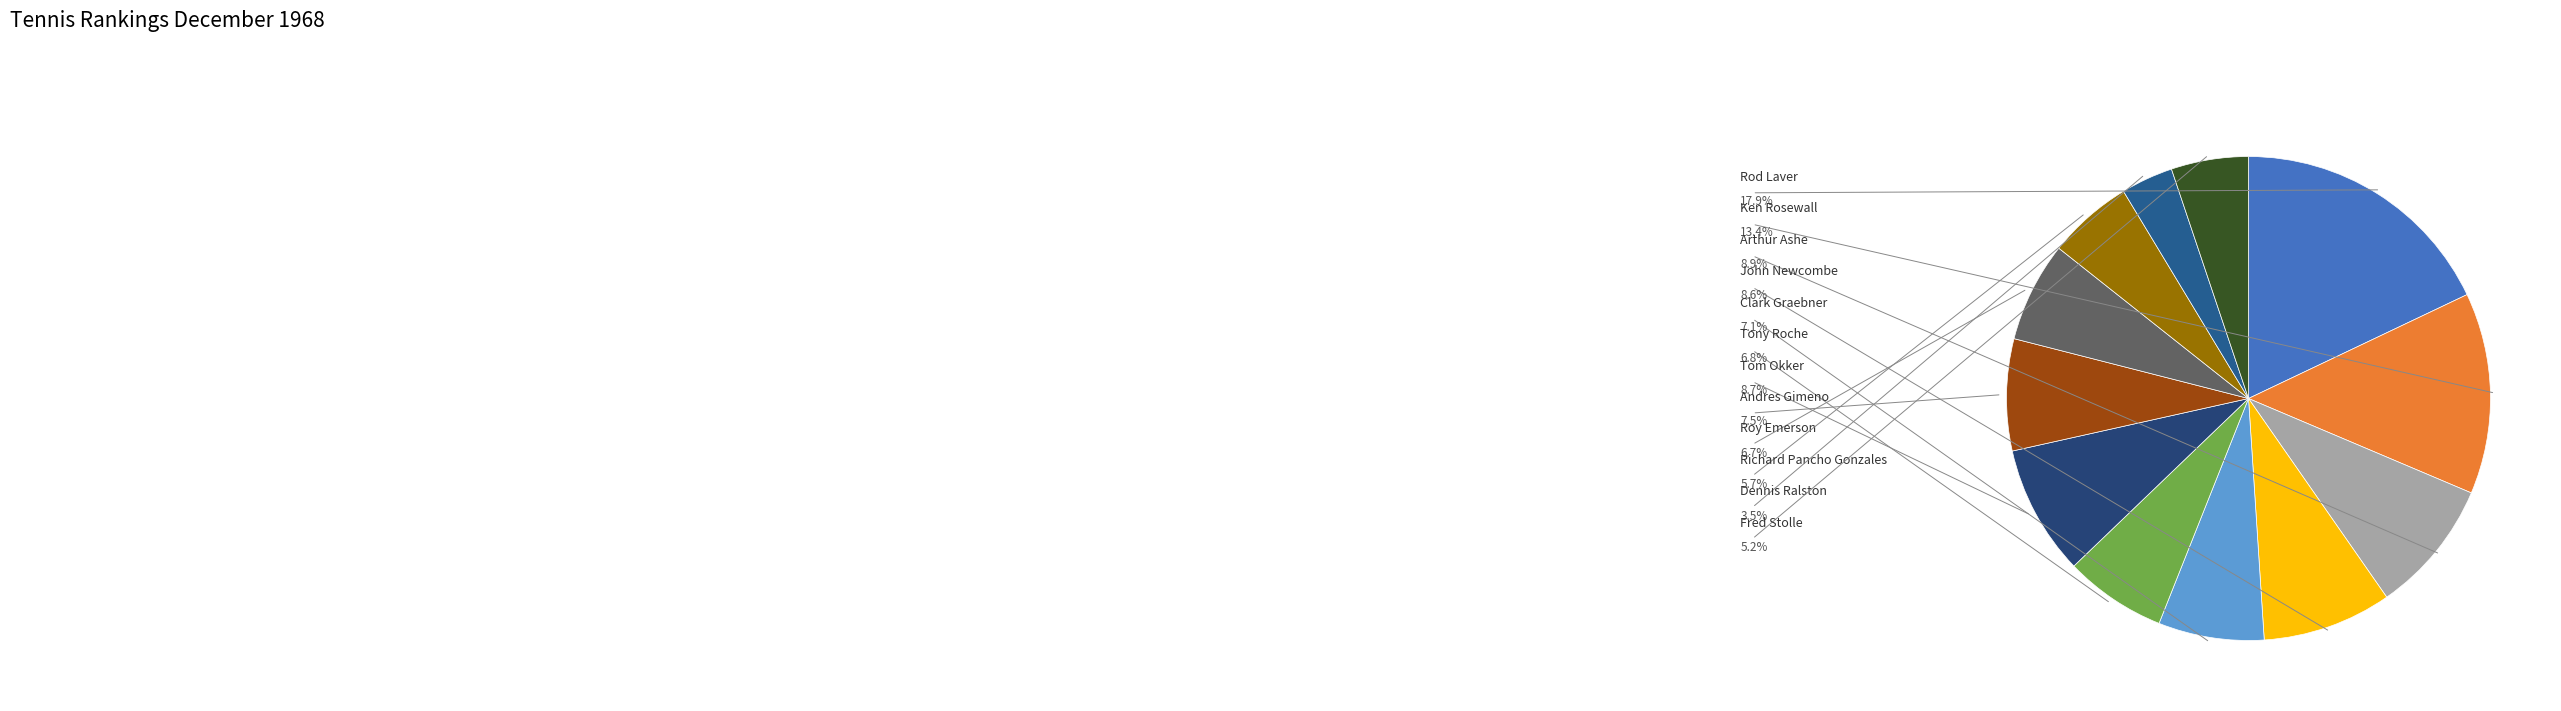

What is the change in value from Tony Roche to Andres Gimeno?

+28